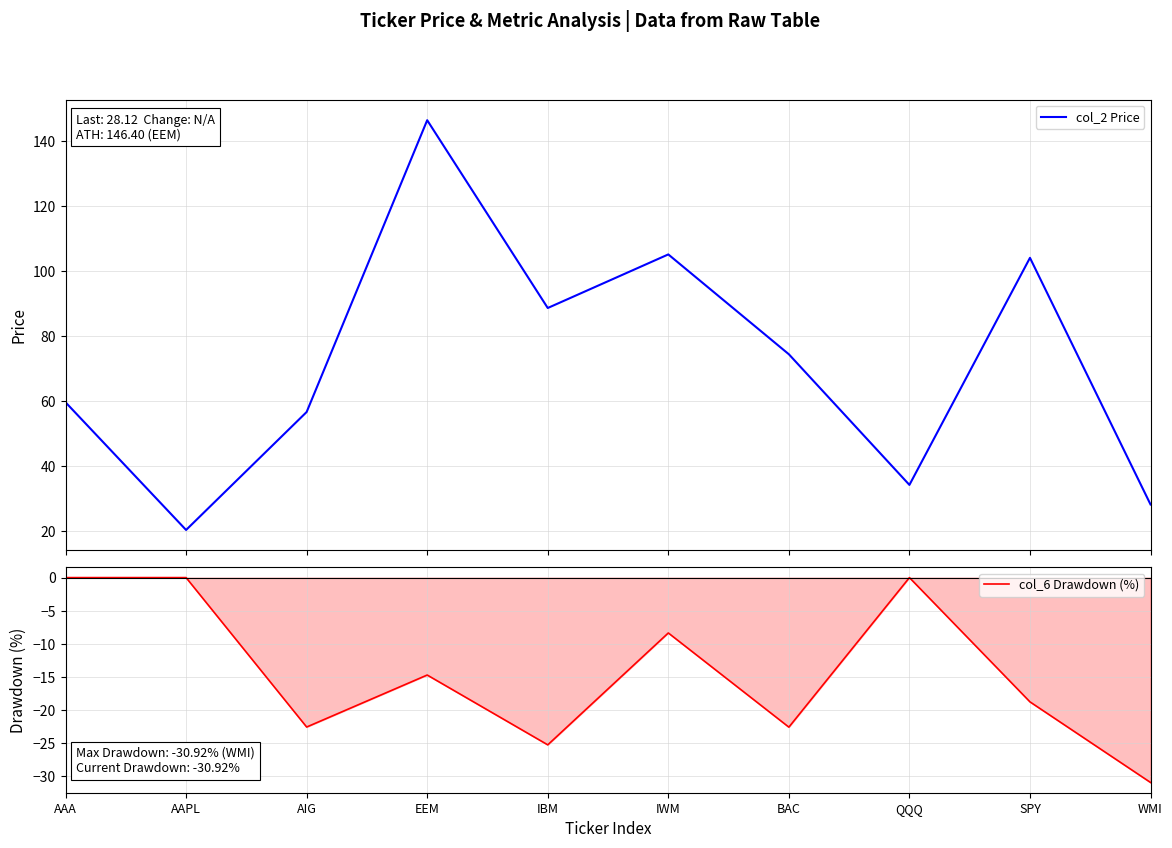

The col_6 Drawdown (%) series shows -25.9 at SPY. True or false?

False